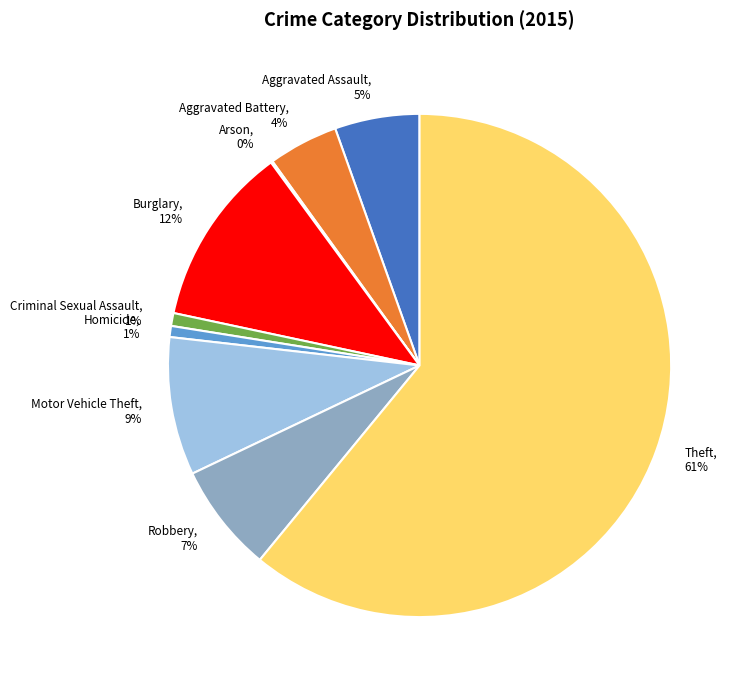

Is the sum of Theft, 61% and Burglary, 12% greater than half?

Yes